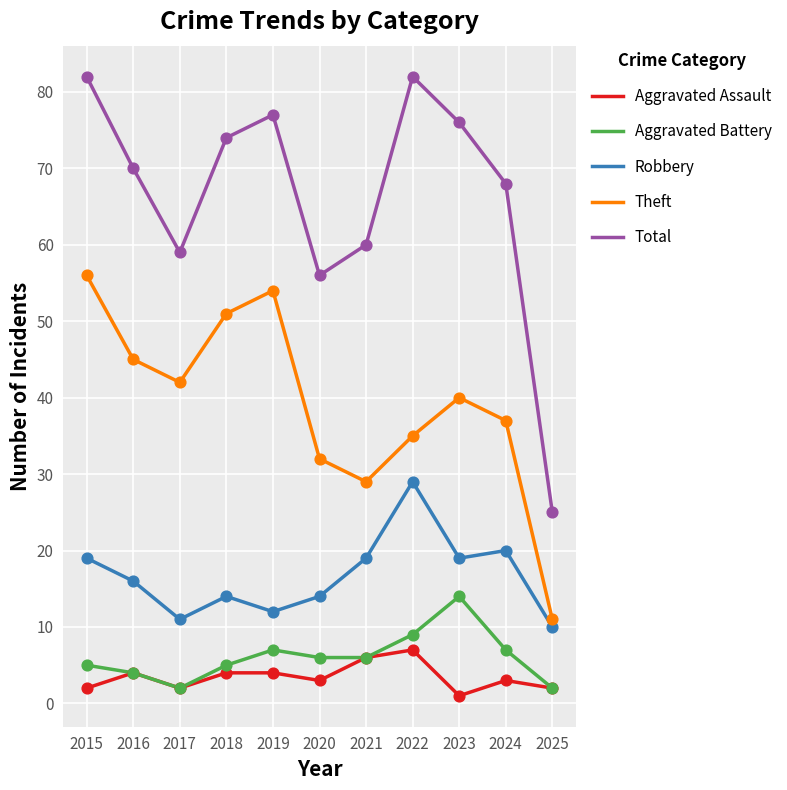

What is the spread (max minus min) of values at 2017?

57